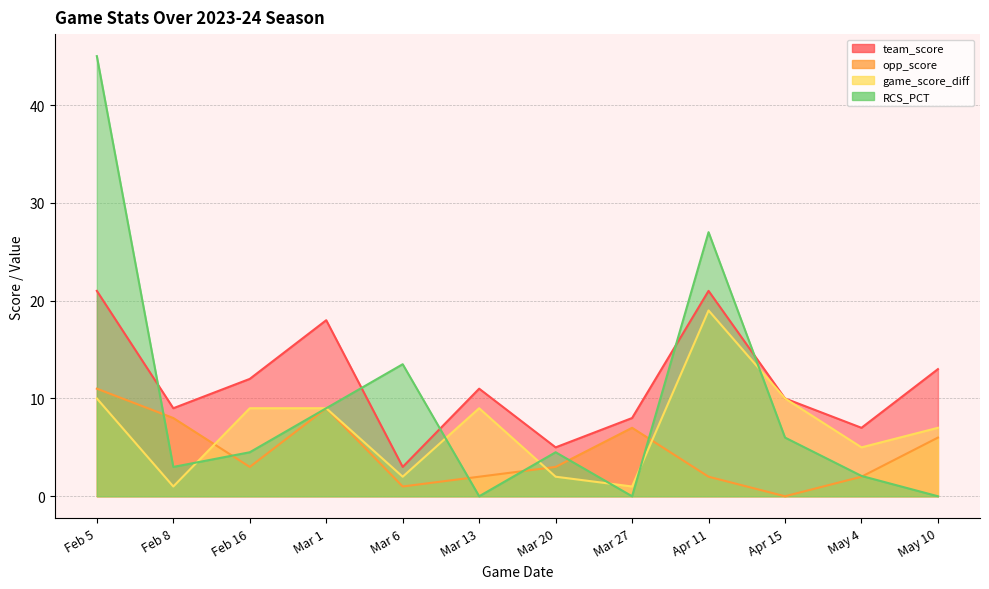

What is the difference between the maximum and second lowest values in the opp_score series?

10.0